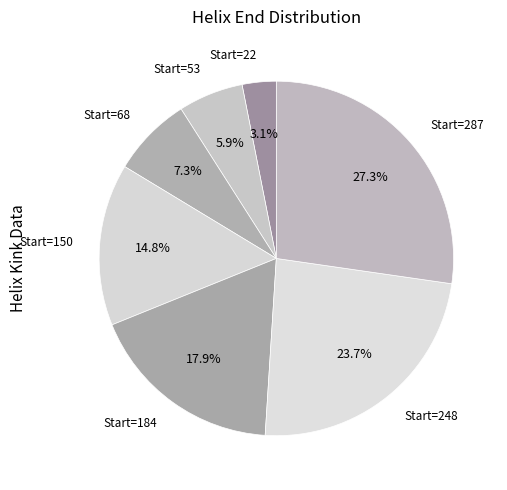

Which category has the biggest portion of the pie?

287